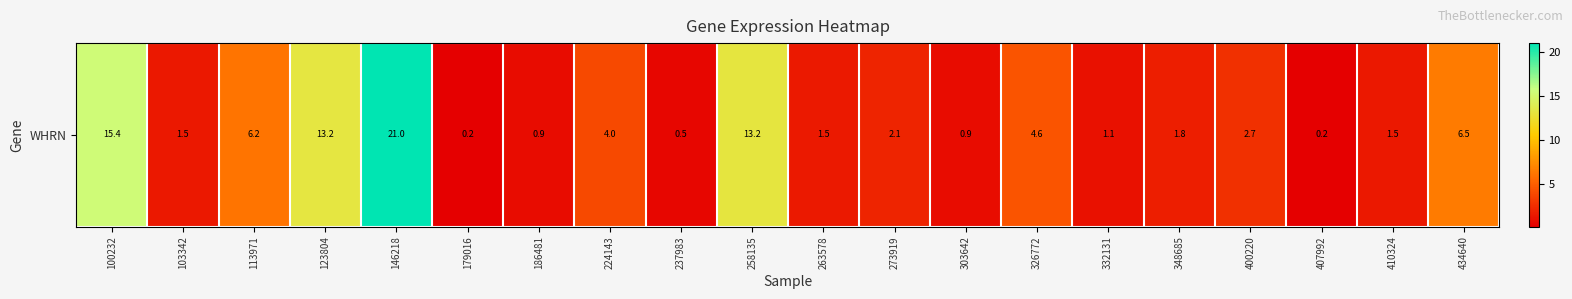

True or false: the data shows 0.9 at 186481.

True